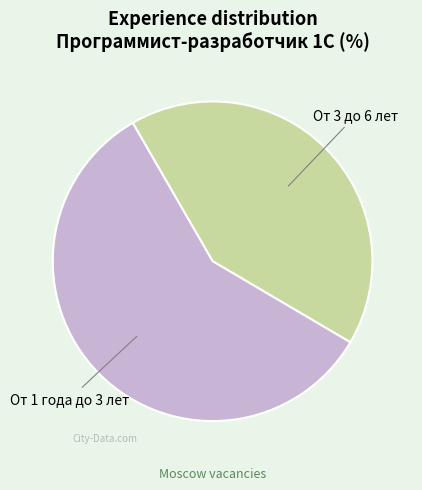

How many slices are in this pie chart?

2